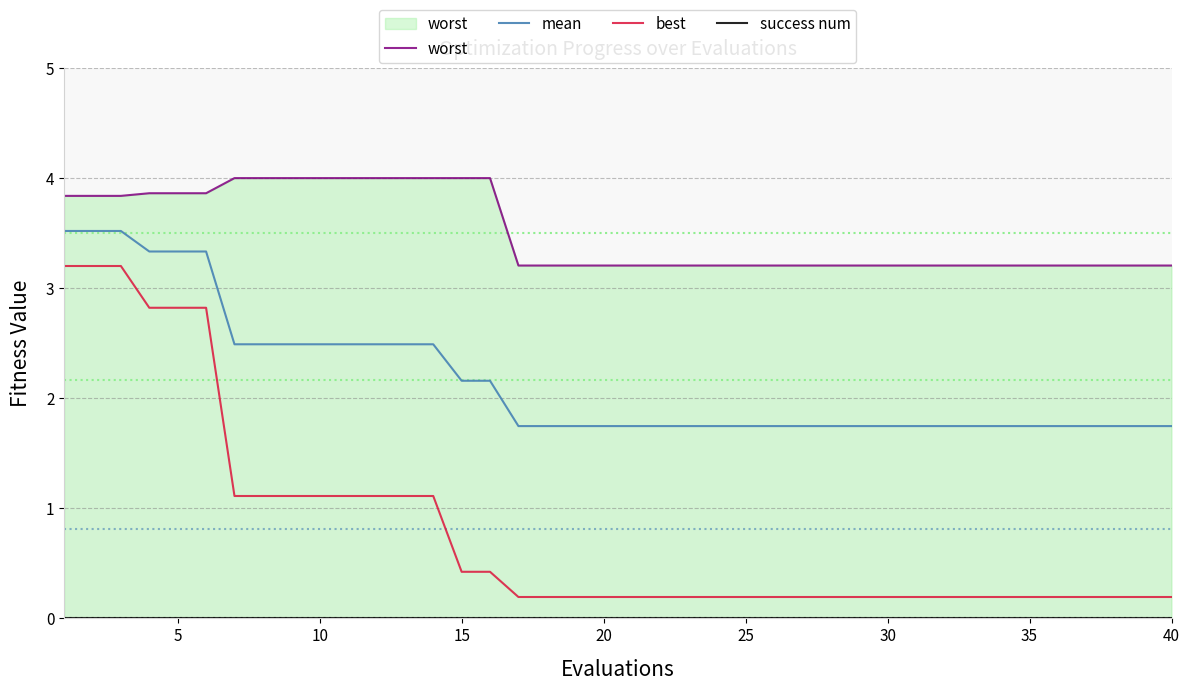

At how many categories does at least one series exceed 1?

40